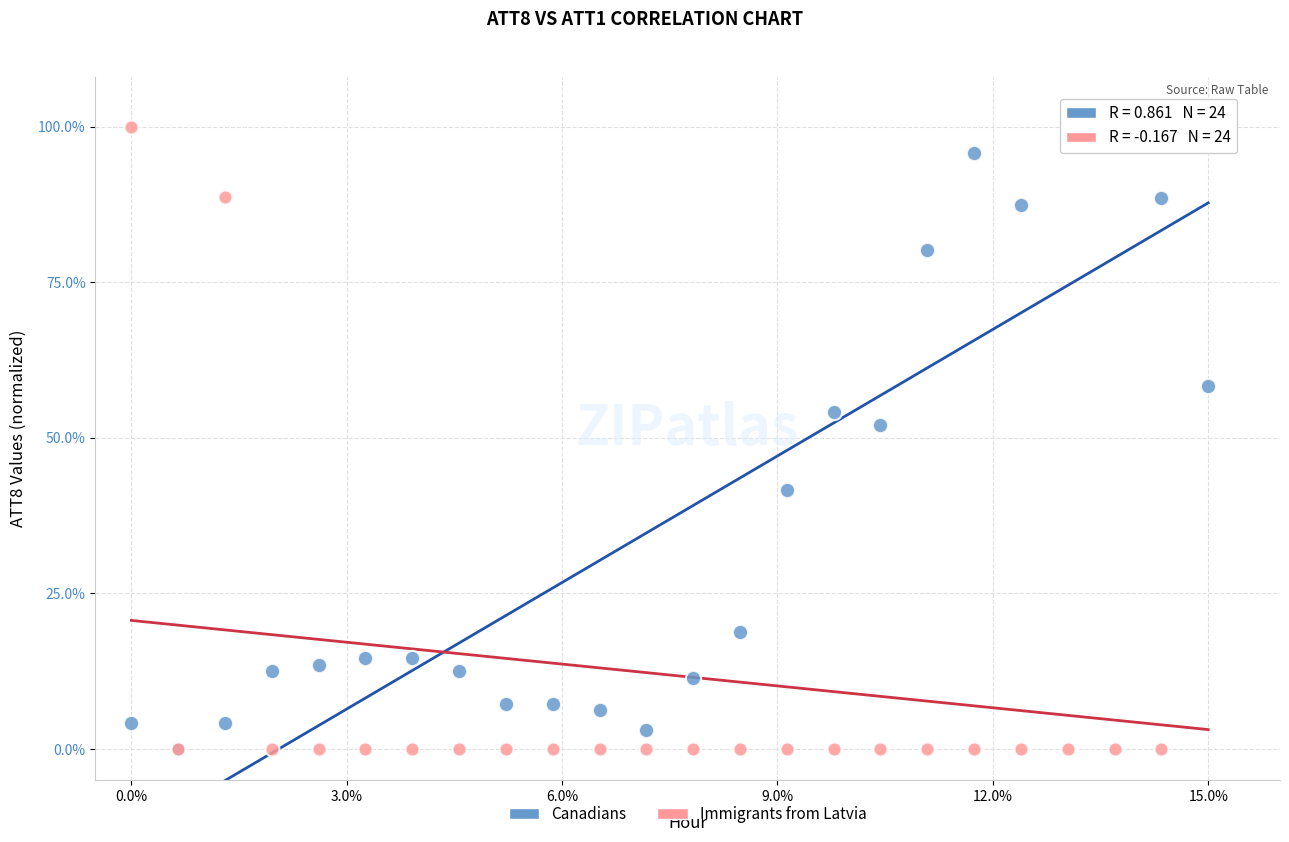

In the Canadians series, what Y value is closest to 50?

52.1